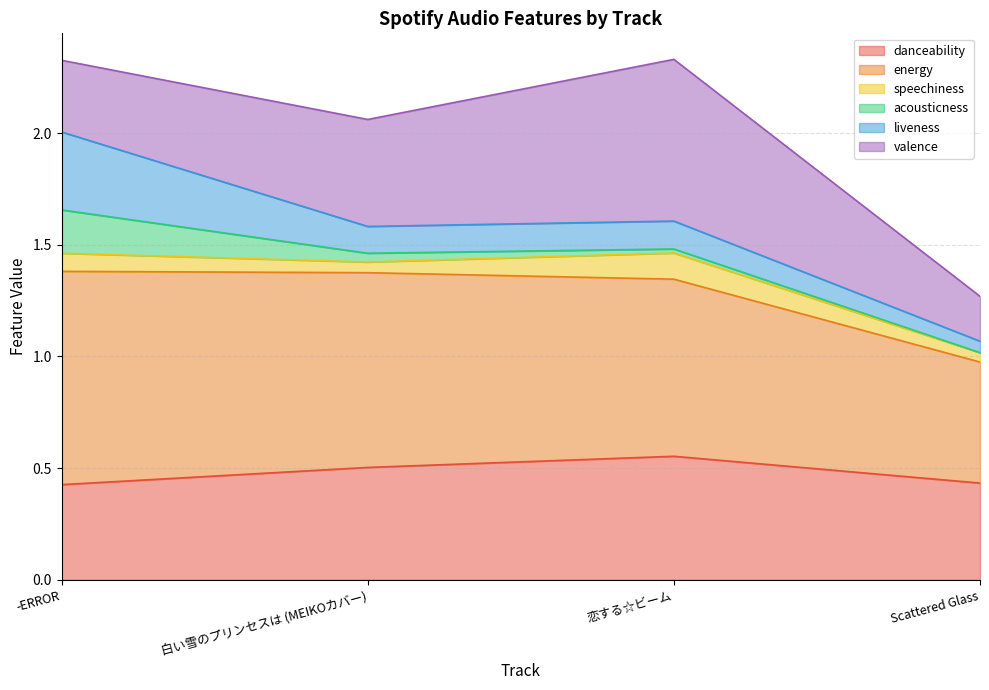

At which category does the chart reach its peak across all series?

-ERROR